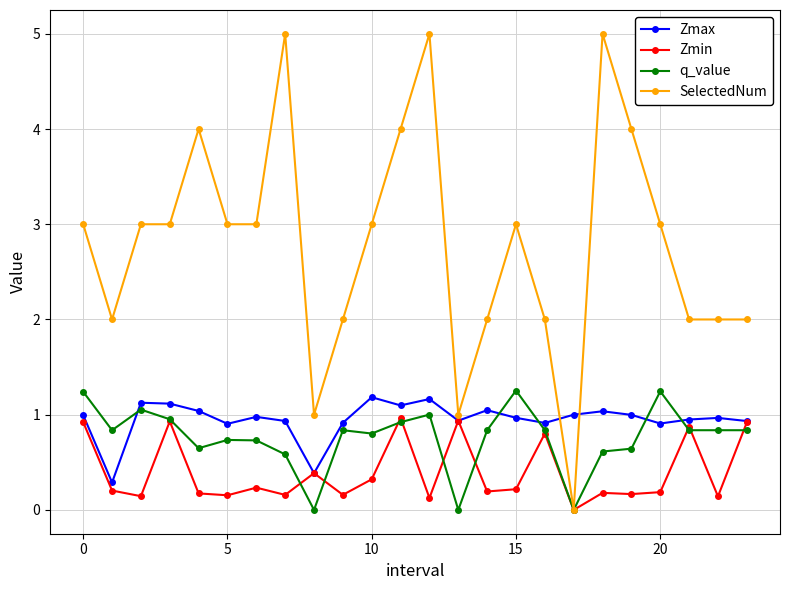

What is the difference between the maximum and minimum values in the Zmin series?

1.0